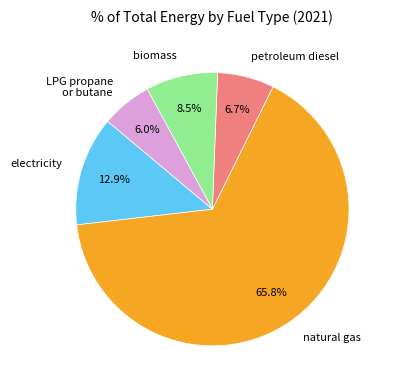

How much of the chart is everything except electricity?

87.1%